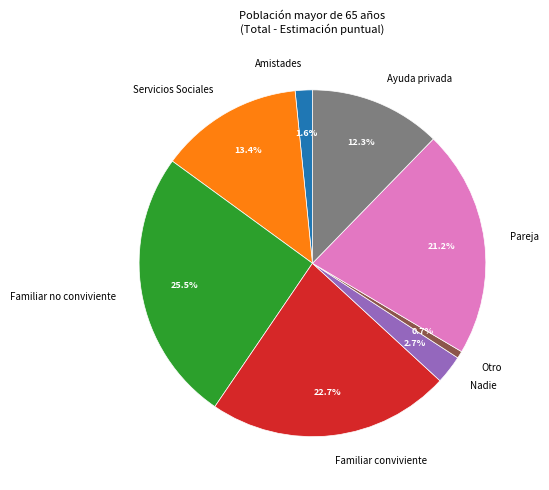

Count the number of slices in the pie.

8